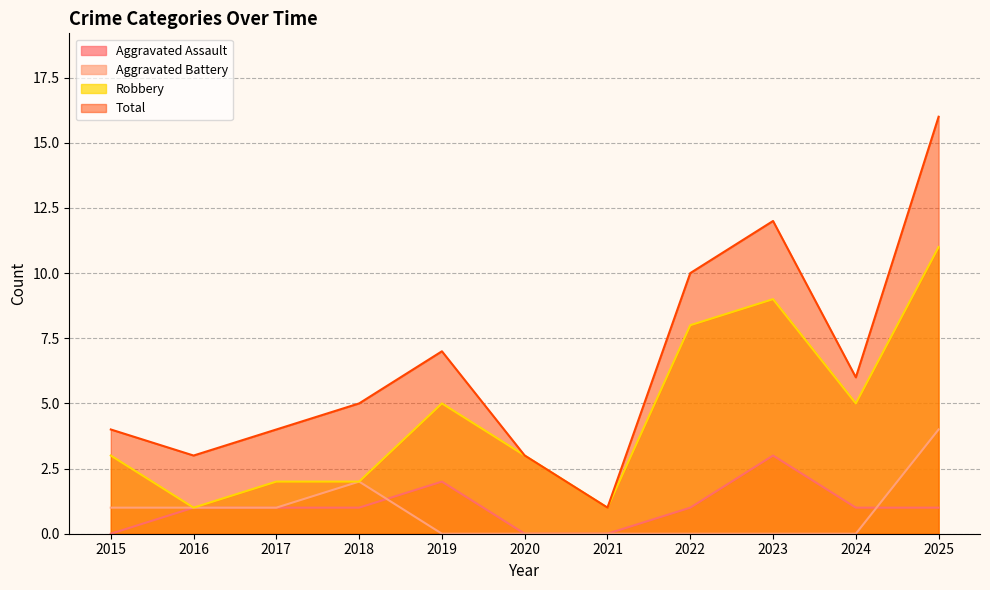

Count the Aggravated Assault values in the range 0 to 1.

9